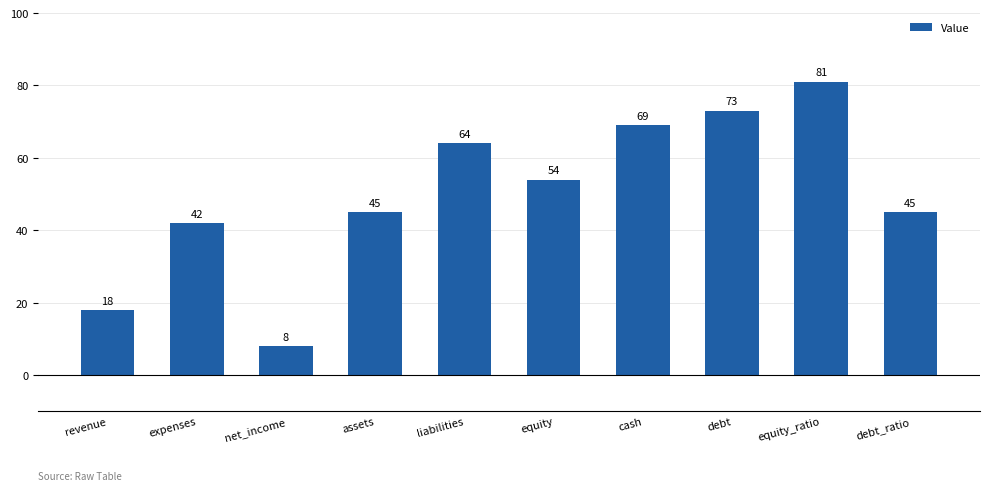

What position from the left is expenses?

2